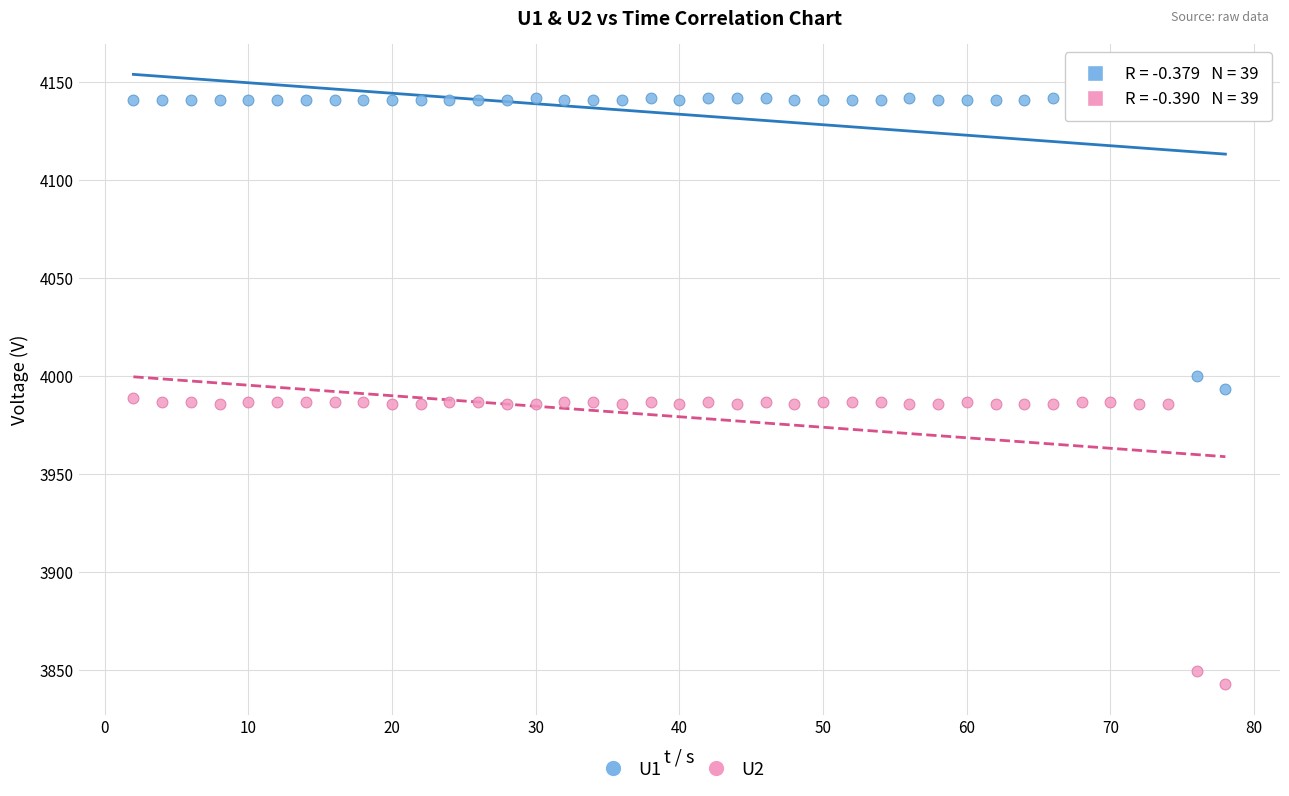

In the U1 series, what Y value is closest to 4067?

4000.0